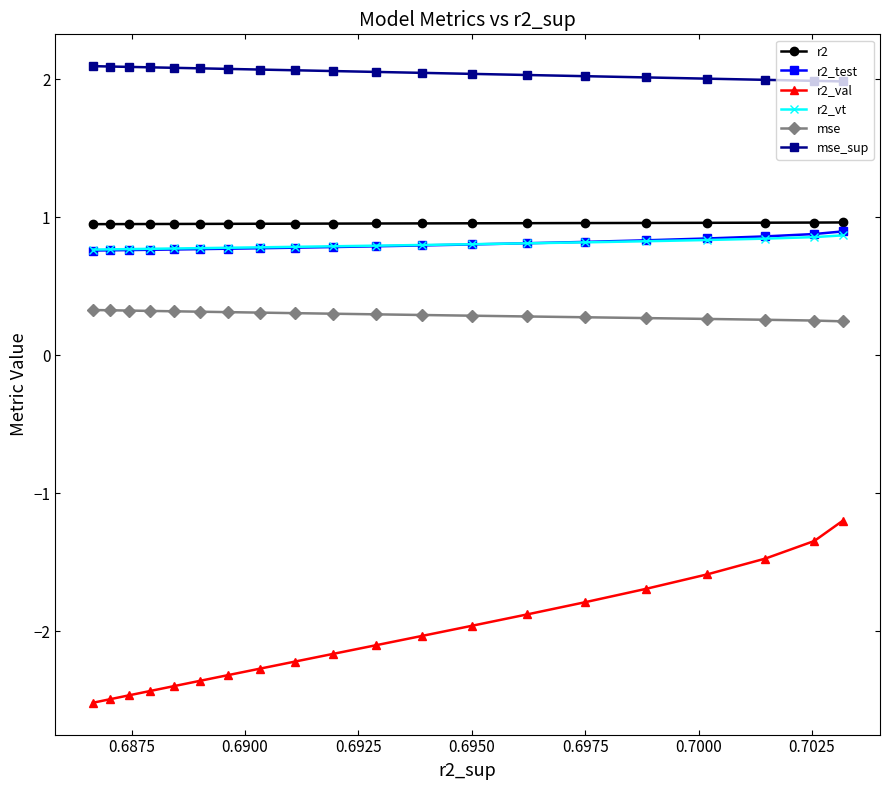

What is the lowest value of the r2_val series?

-2.5